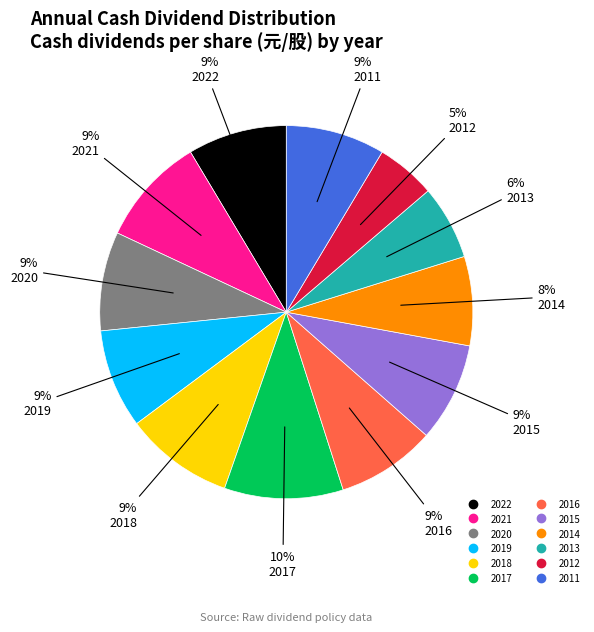

To the nearest percent, what is the difference between the largest and smallest slice percentages?

5%